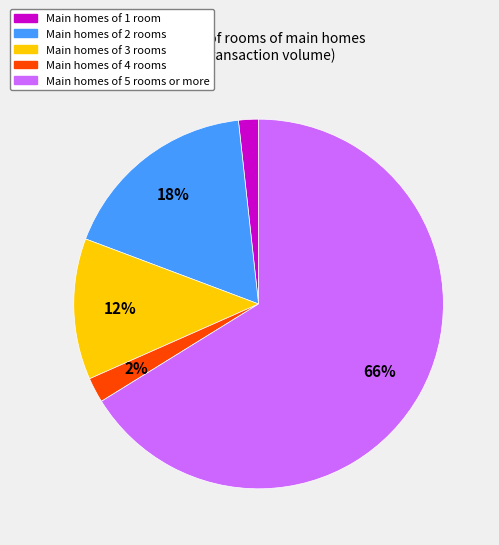

To the nearest percent, what is the difference between the largest and smallest slice percentages?

64%